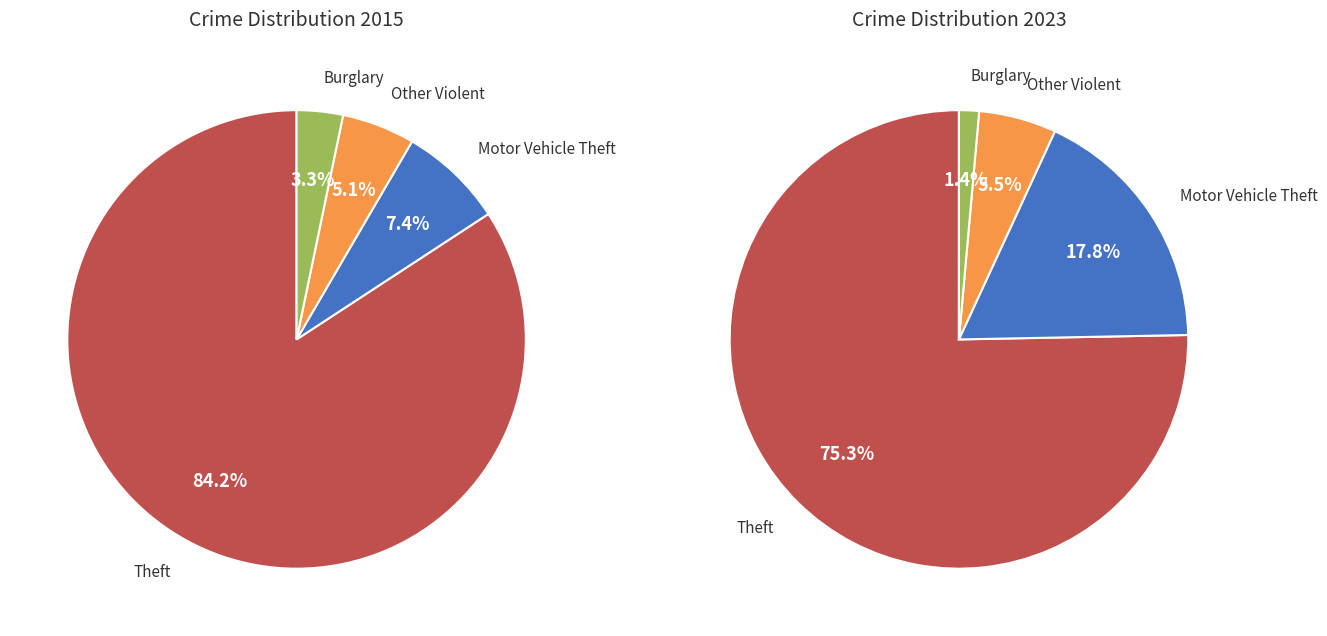

Is there any slice that represents more than half of the pie?

Yes